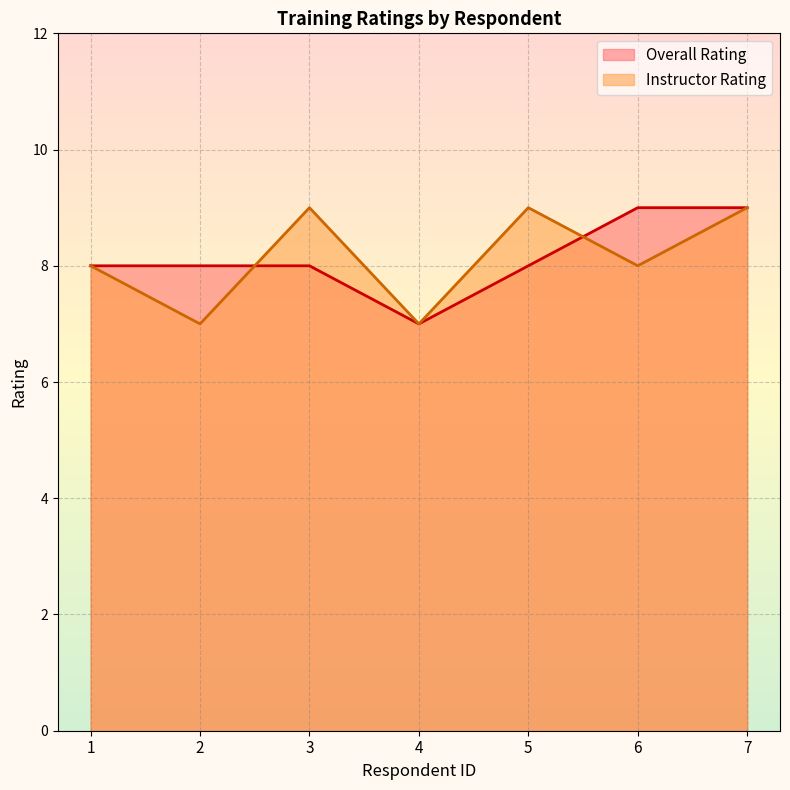

How many data points in Instructor Rating are less than 8?

2